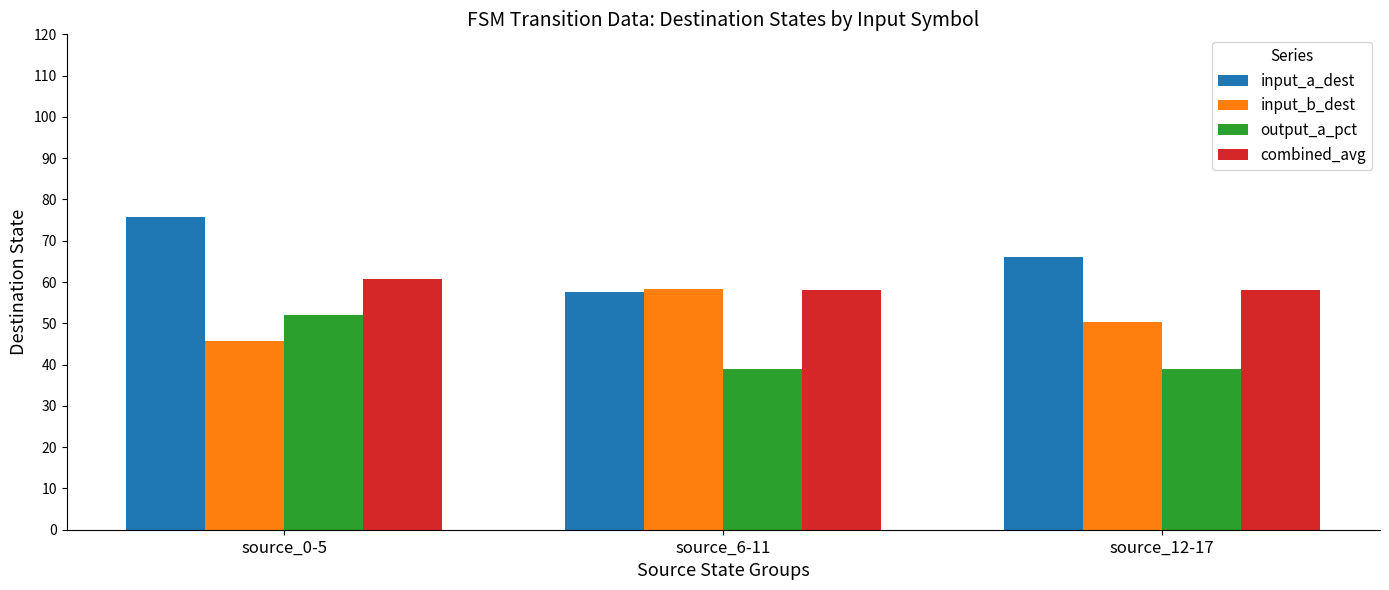

Rank the series by their maximum value, from lowest to highest.

output_a_pct, input_b_dest, combined_avg, input_a_dest